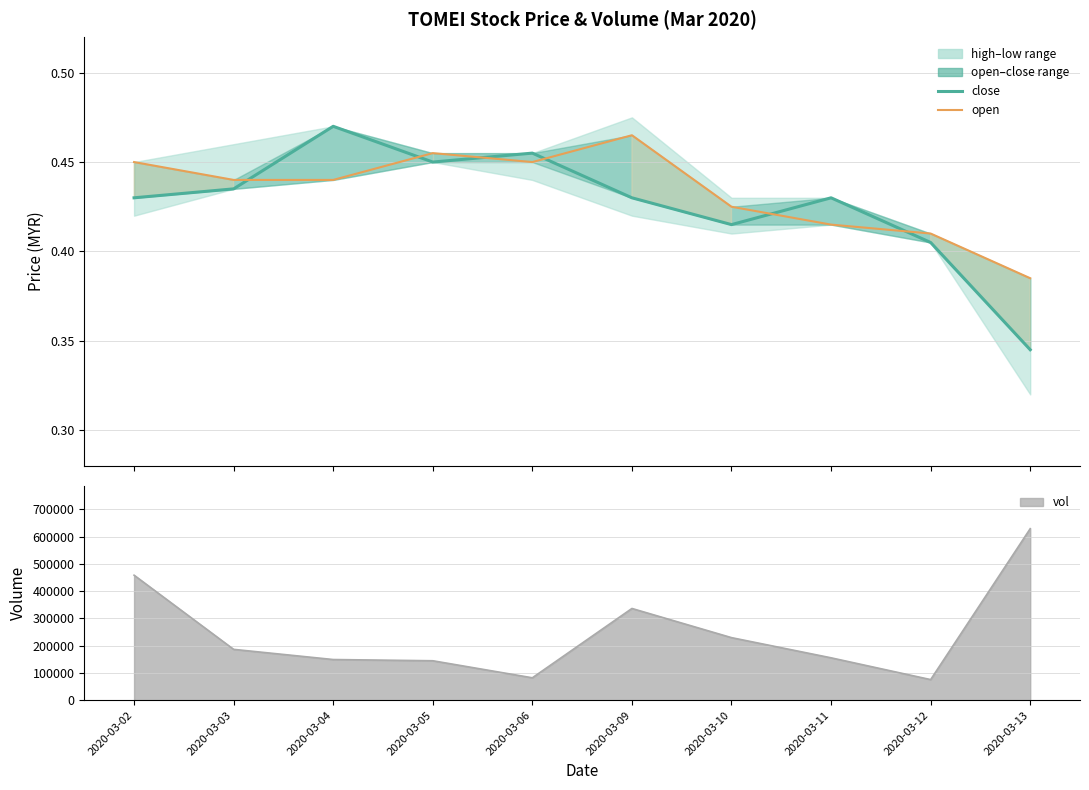

How many lines are shown in the chart?

2